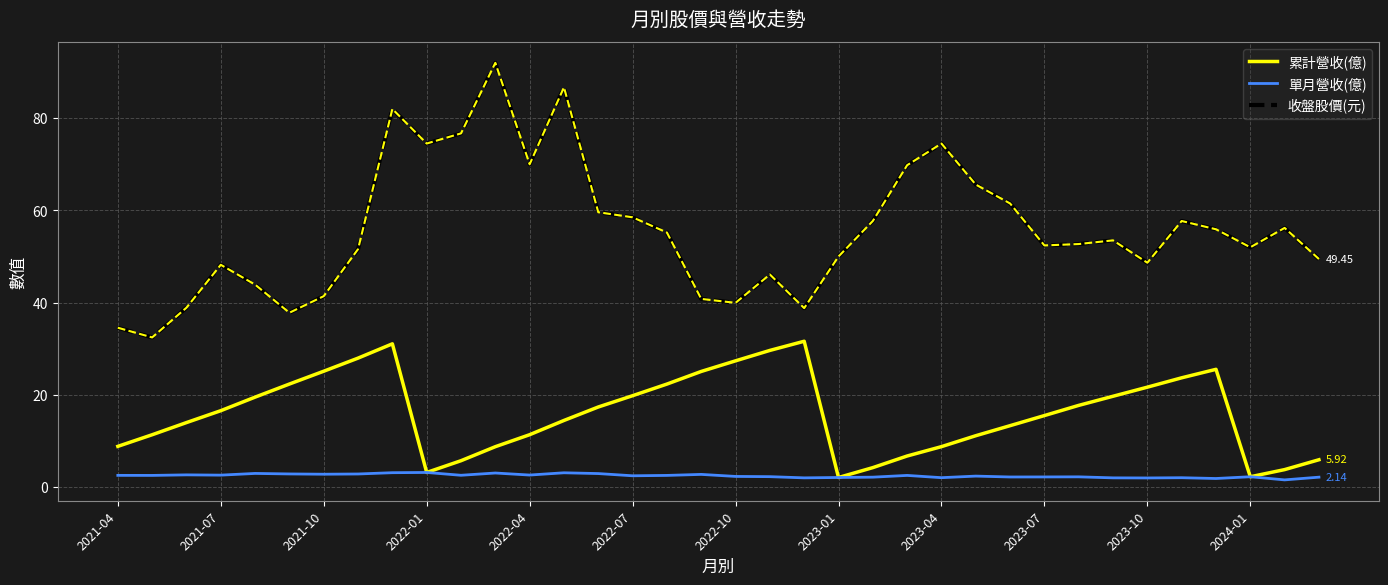

True or false: 收盤股價(元) and 累計營收(億) cross at least once.

False